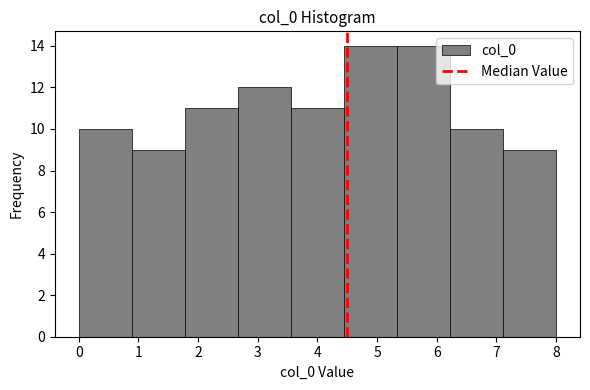

Reading left to right, list every bar in this chart as the range it spans on the x-axis followed by its height. Neither the bar edges nor the heights are printed on the chart, so give them approximately, as read against the axes.

0.0 to 0.9: 10
0.9 to 1.8: 9
1.8 to 2.7: 11
2.7 to 3.6: 12
3.6 to 4.4: 11
4.4 to 5.3: 14
5.3 to 6.2: 14
6.2 to 7.1: 10
7.1 to 8.0: 9